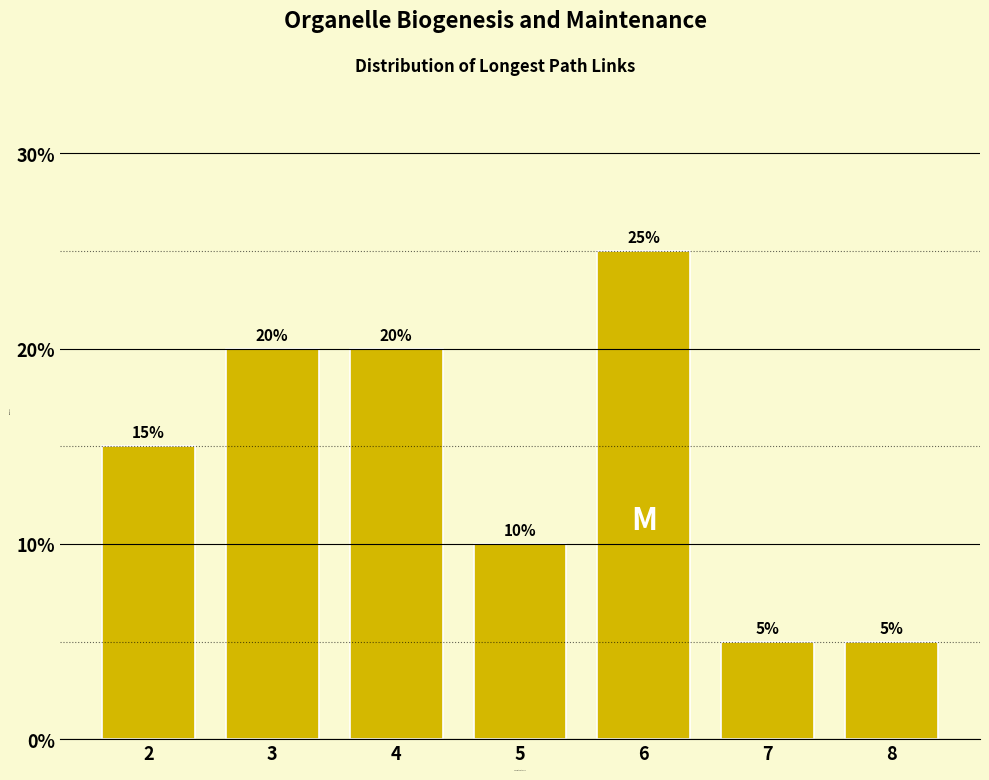

Reading right to left, transcribe all the data shown in this chart.

5	5	25	10	20	20	15